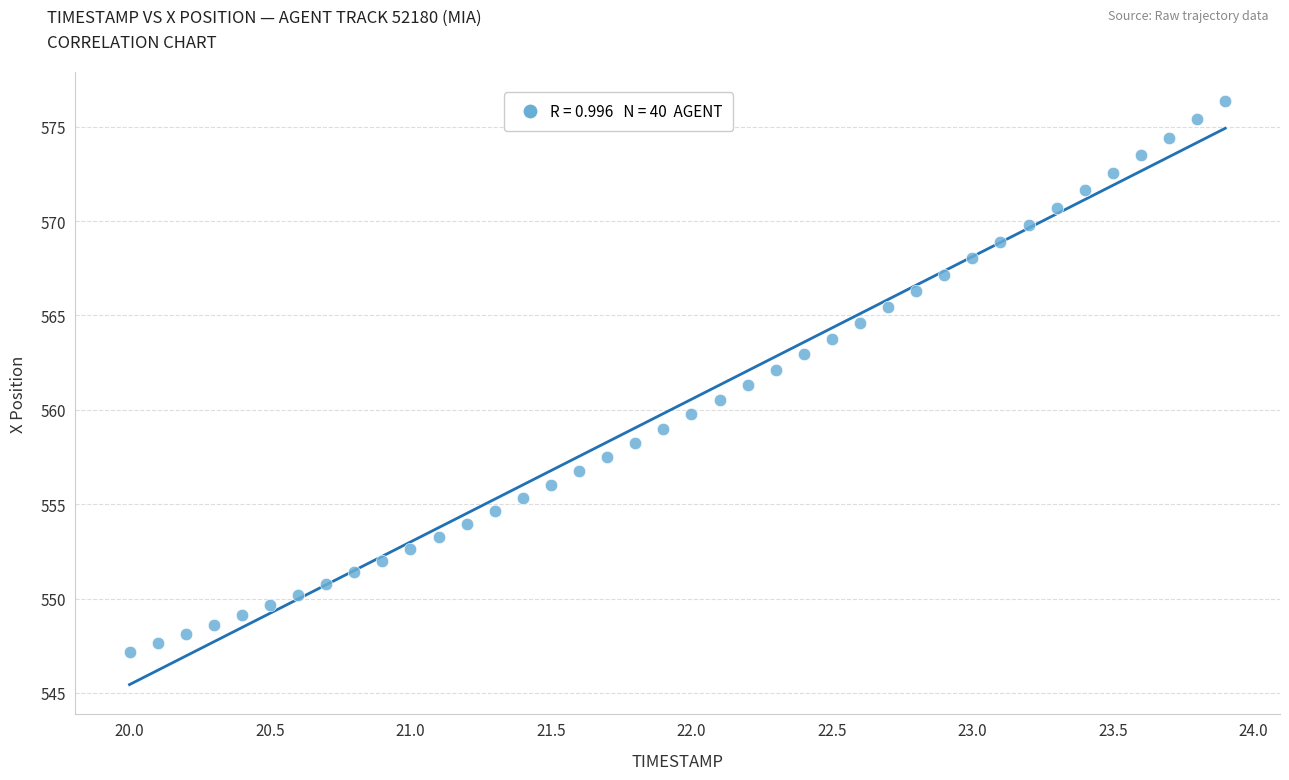

What is the range of Y values (max minus min)?

29.2